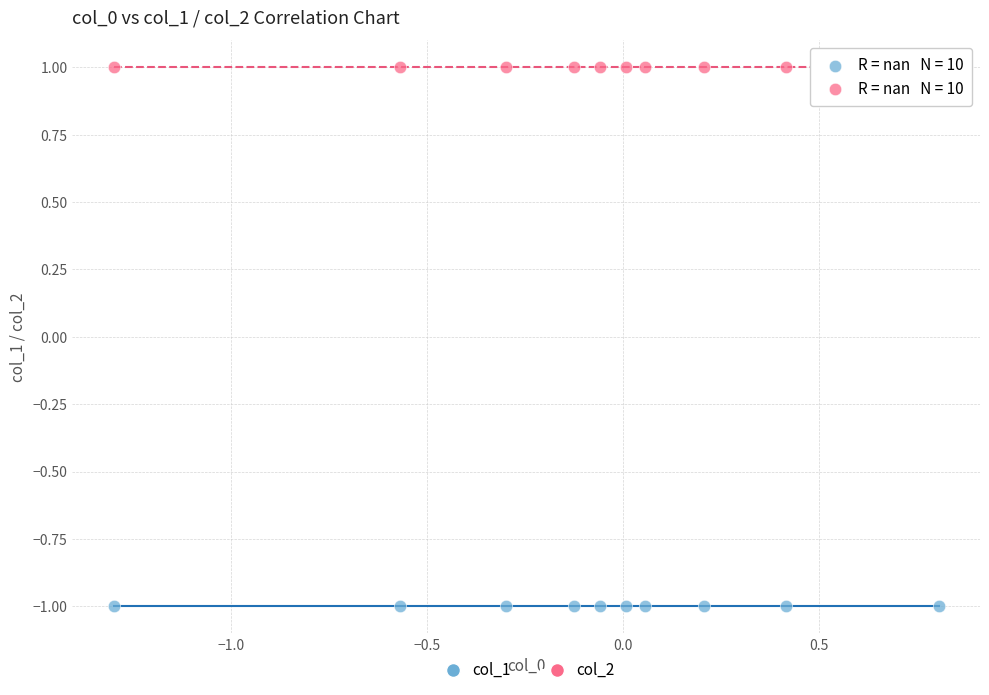

Which series contains the lowest Y value?

col_1